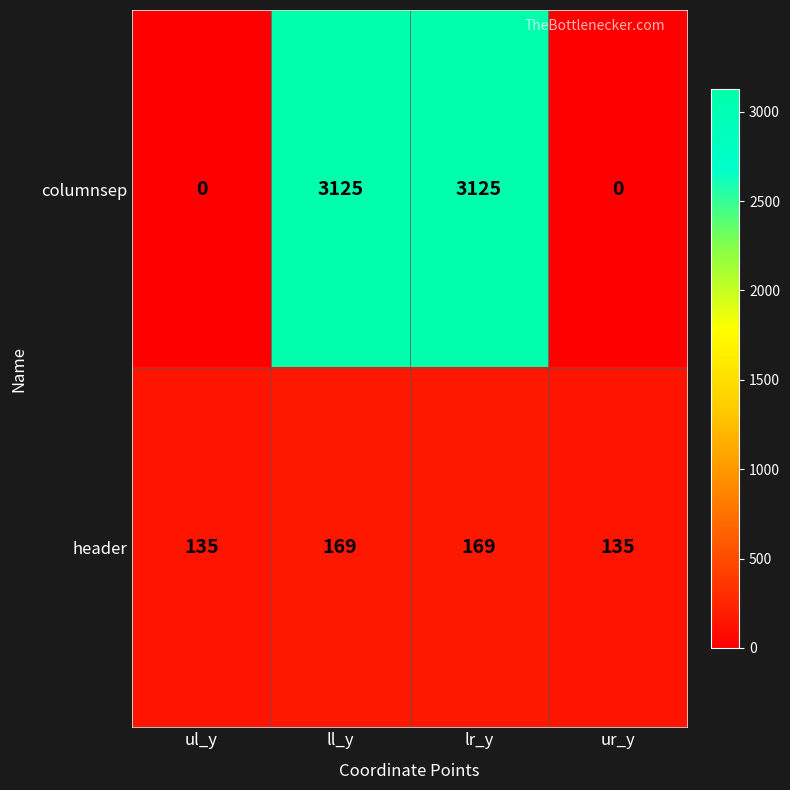

List the series in order of their overall mean, lowest first.

header, columnsep